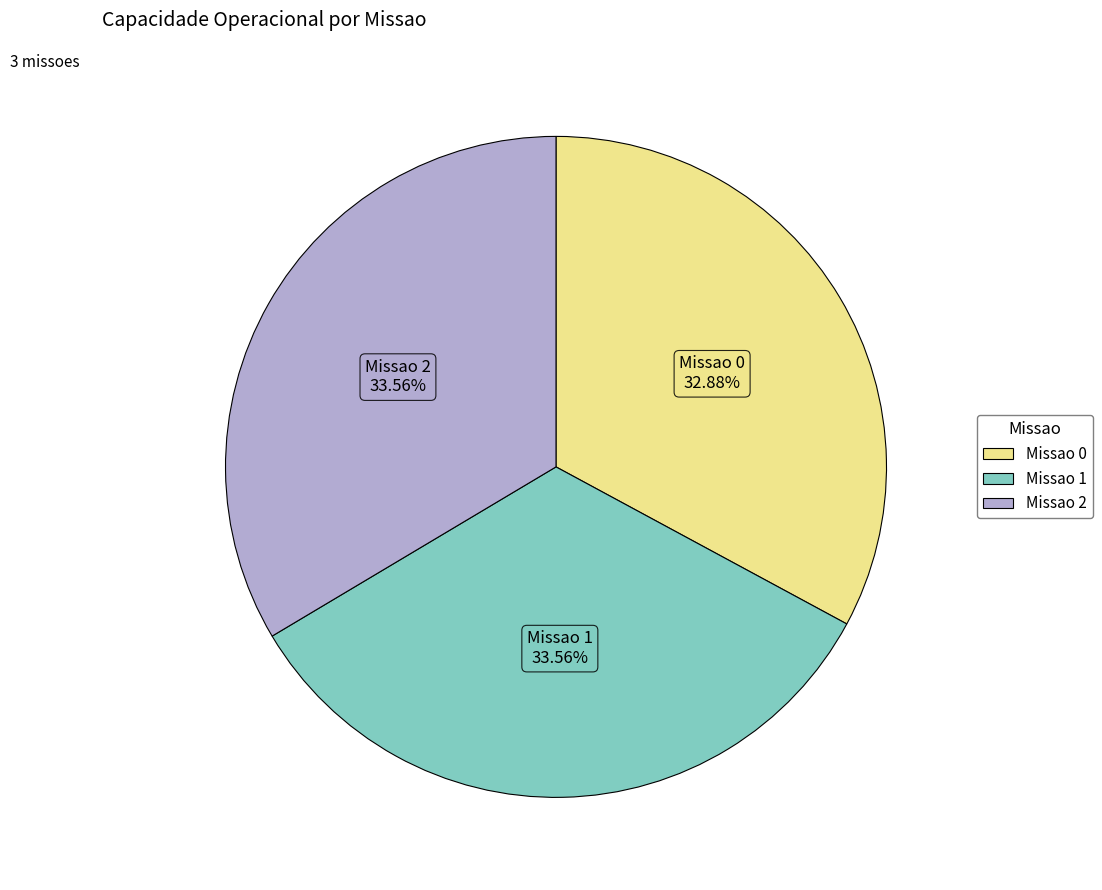

How many slices are in this pie chart?

3